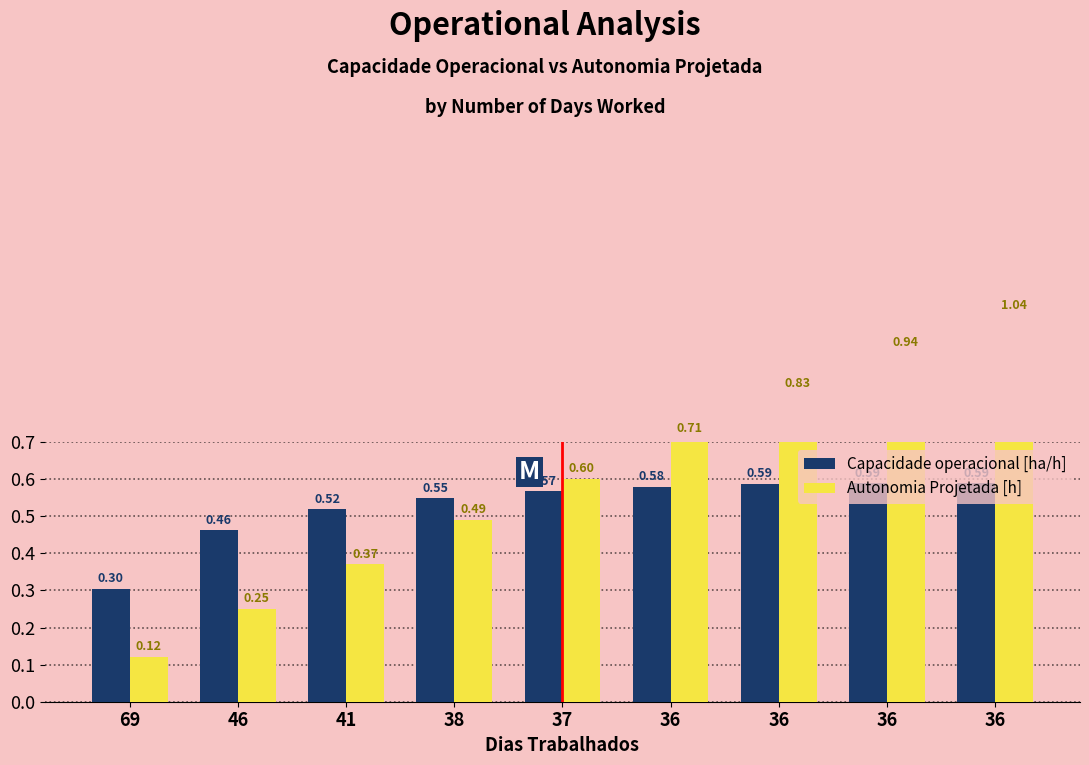

What is the sum of all Autonomia Projetada [h] values?

5.3